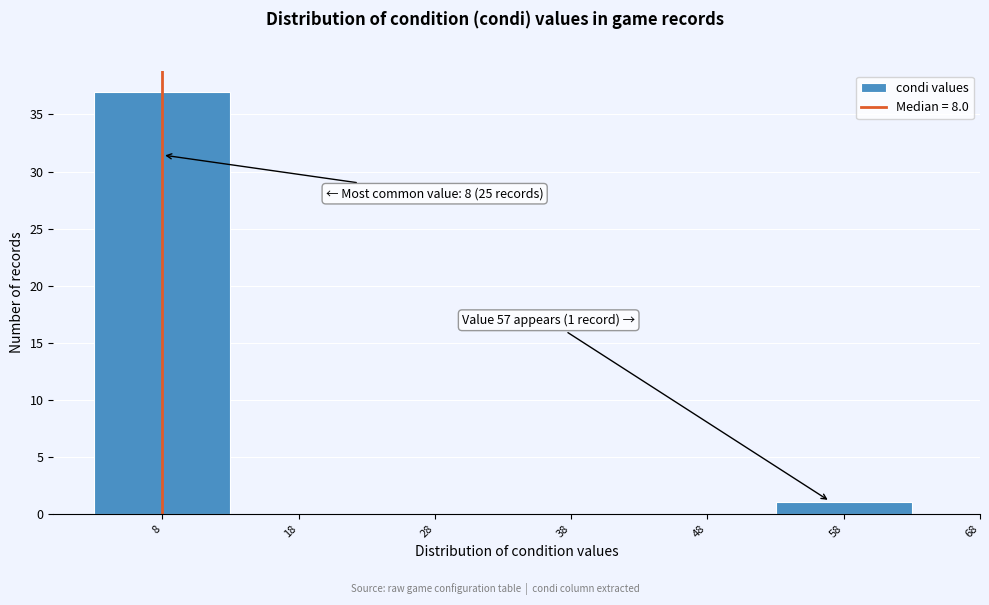

Over which range of the x-axis is the bar tallest?

3 to 13